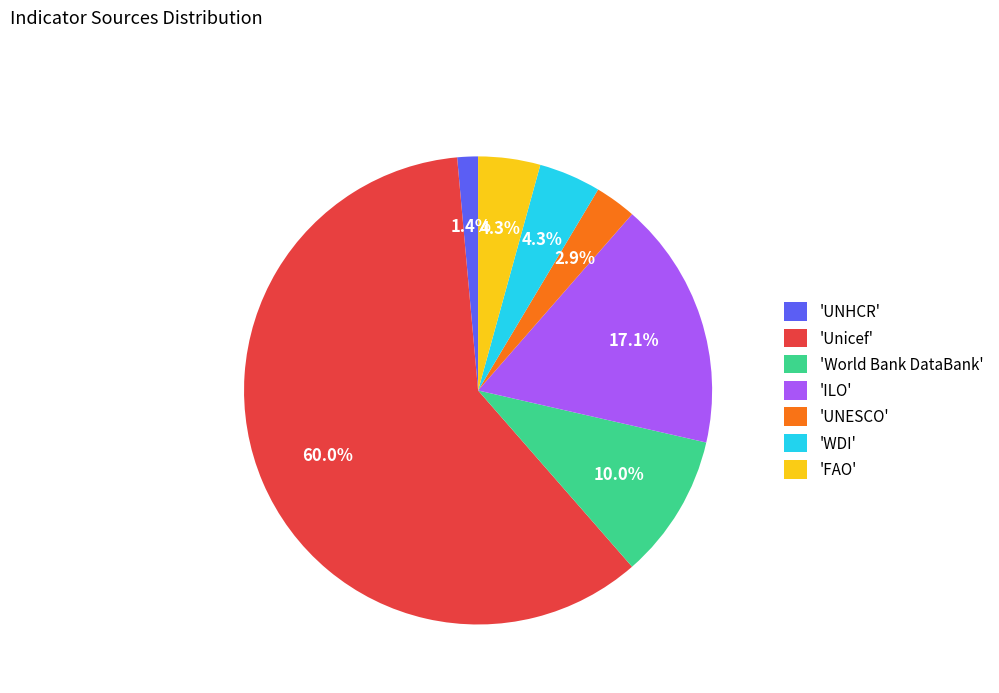

How many segments does this pie chart have?

7